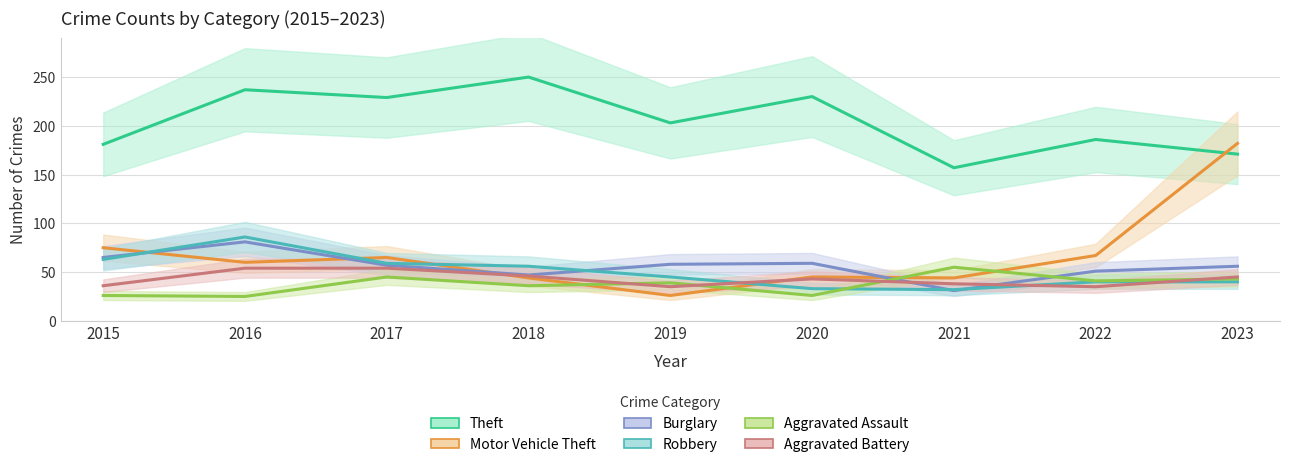

What is the value of the Robbery point at the 5th from the left?

45